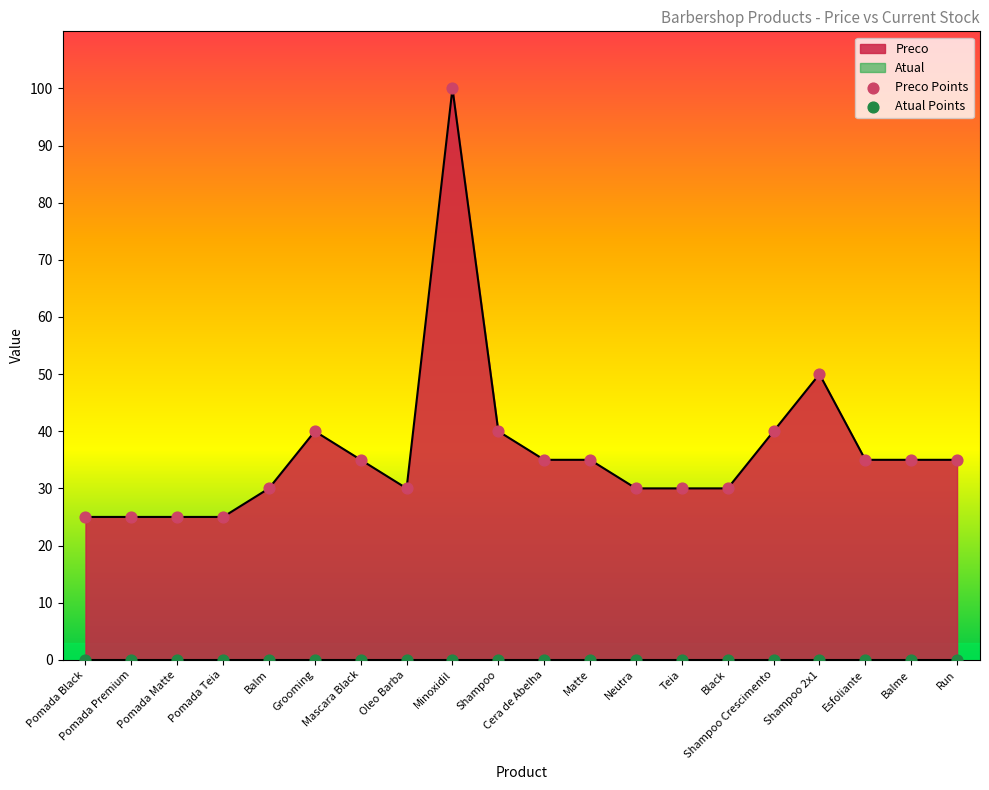

What is the ratio of the value at Grooming to the value at Black?

1.3